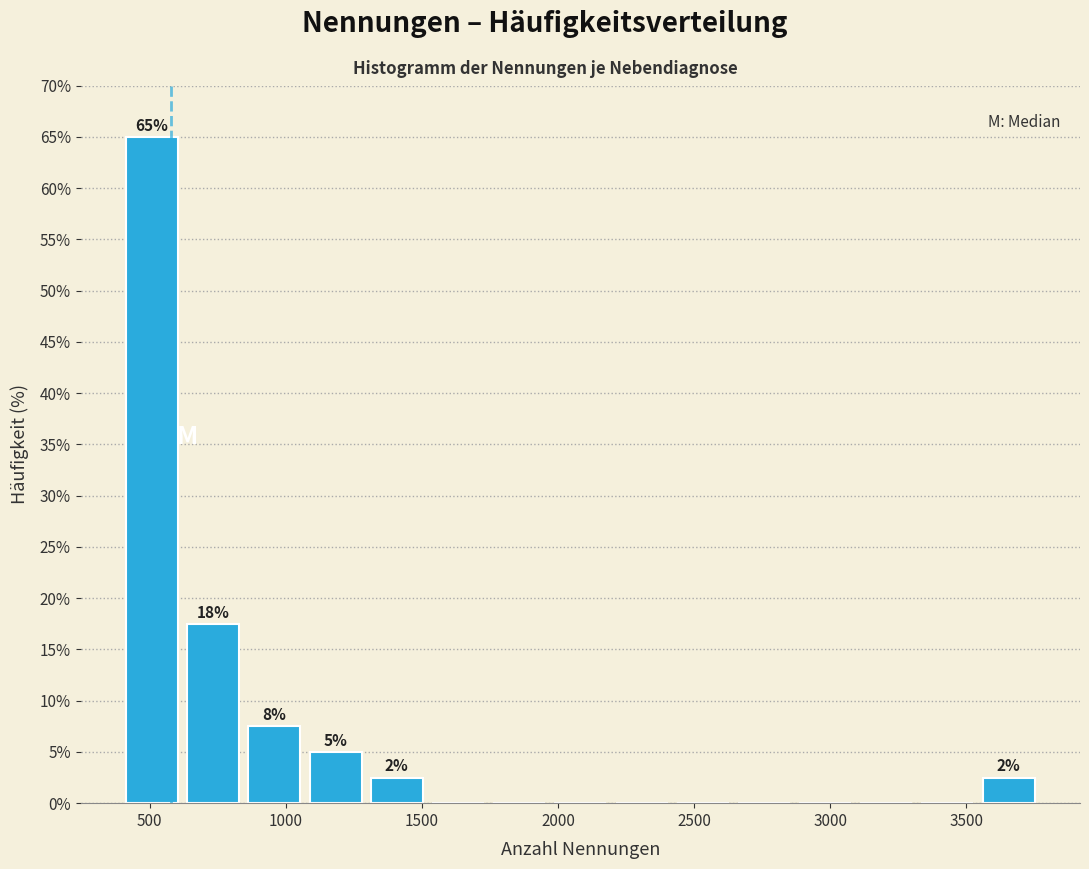

Which range on the x-axis has the tallest bar?

400 to 600